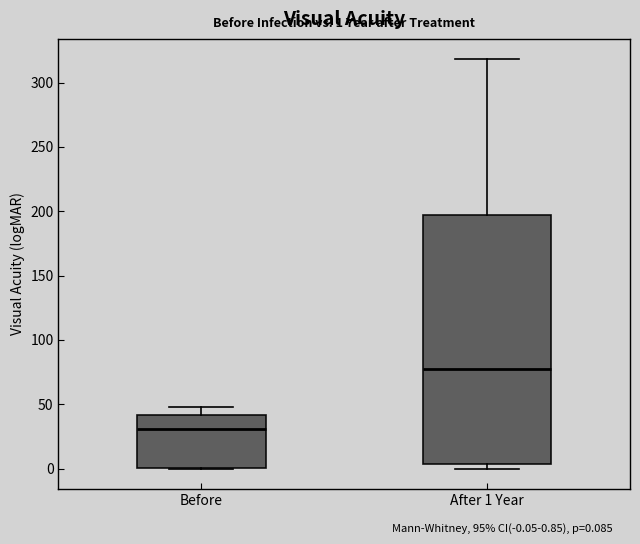

Comparing the boxes themselves (not the whiskers), which one is the tallest?

After 1 Year